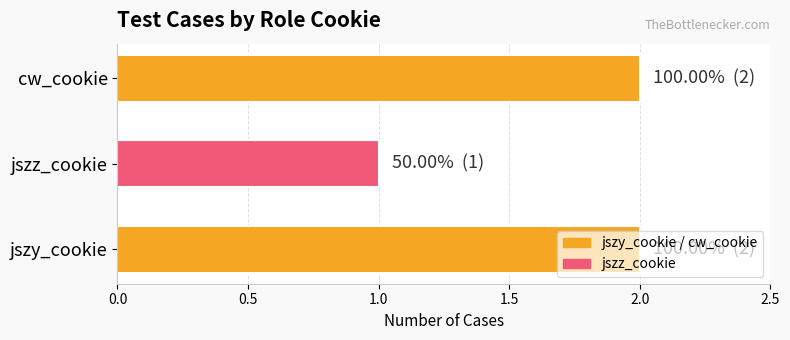

Is it true that the value at jszz_cookie is 0?

False